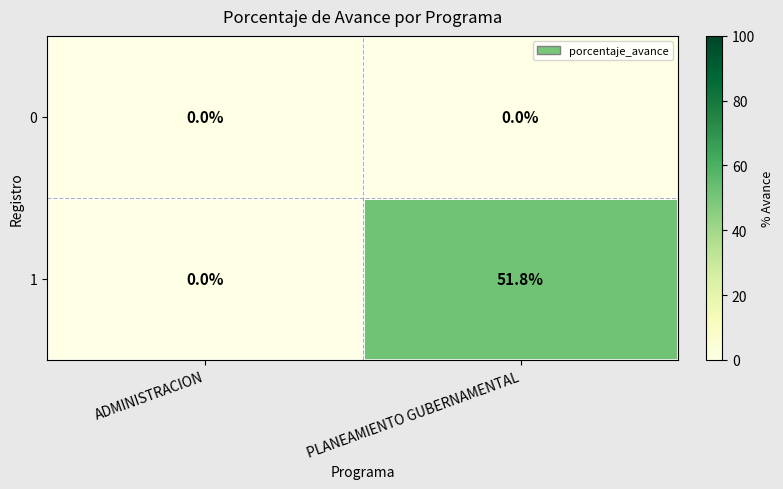

At which label does 1 first exceed 51?

PLANEAMIENTO GUBERNAMENTAL